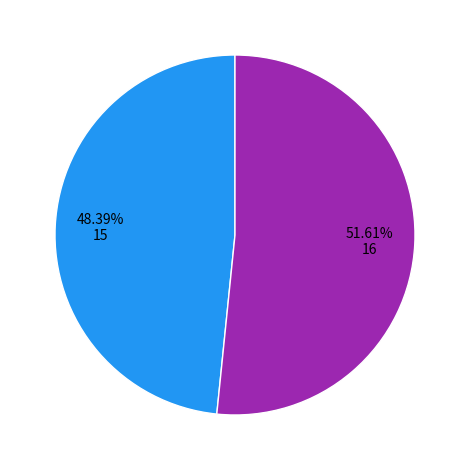

To the nearest percent, what is the average slice percentage?

50%